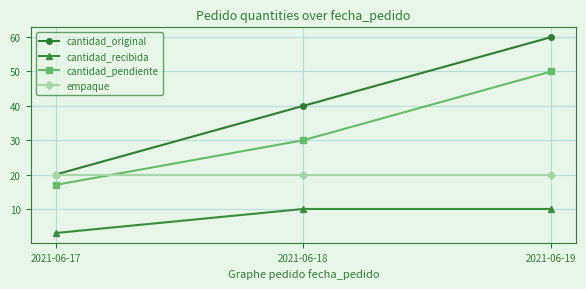

Reading left to right, extract all data points from this chart.

cantidad_original: 2021-06-17=20	2021-06-18=40	2021-06-19=60
cantidad_recibida: 2021-06-17=3	2021-06-18=10	2021-06-19=10
cantidad_pendiente: 2021-06-17=17	2021-06-18=30	2021-06-19=50
empaque: 2021-06-17=20	2021-06-18=20	2021-06-19=20